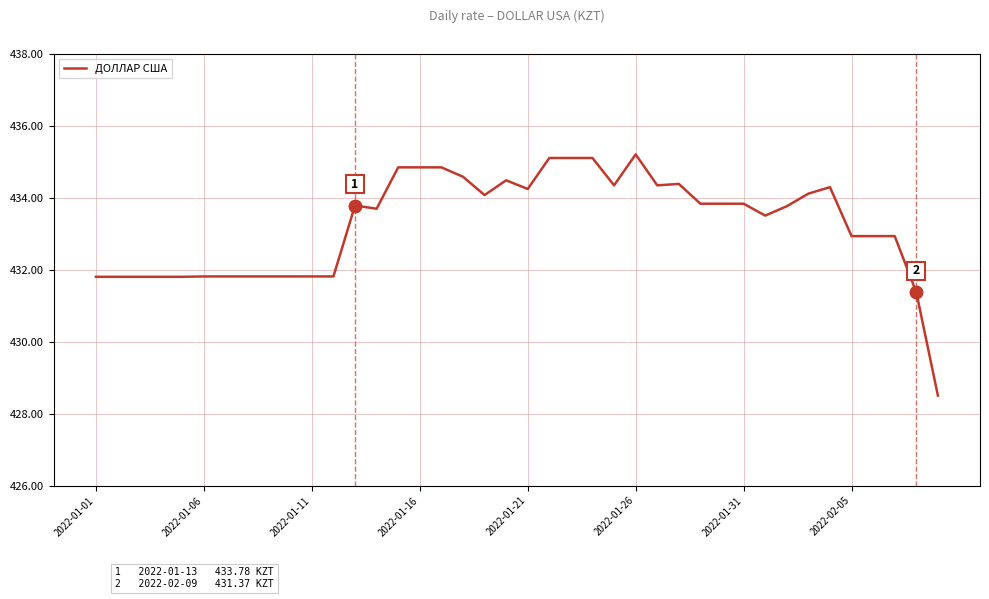

What is the maximum value shown in the chart?

435.2